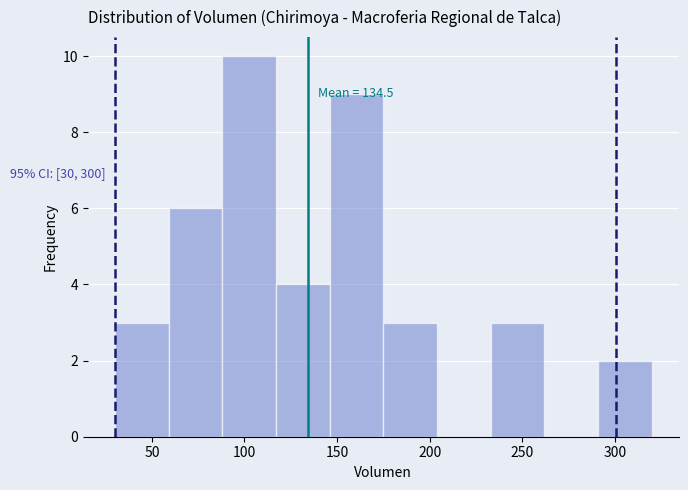

Over which range of the x-axis is the bar tallest?

88 to 117